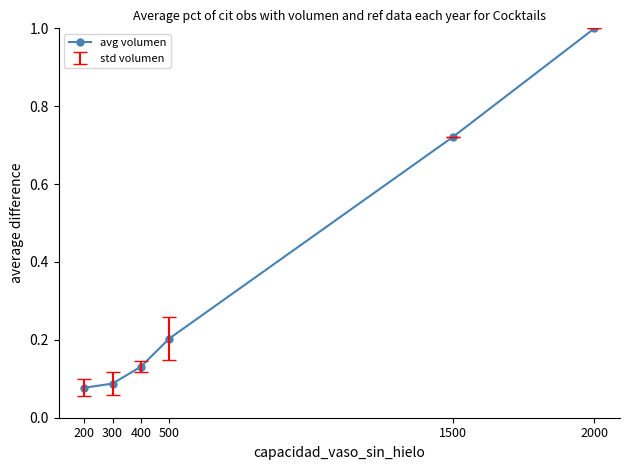

Which category has the highest value across all series?

2000